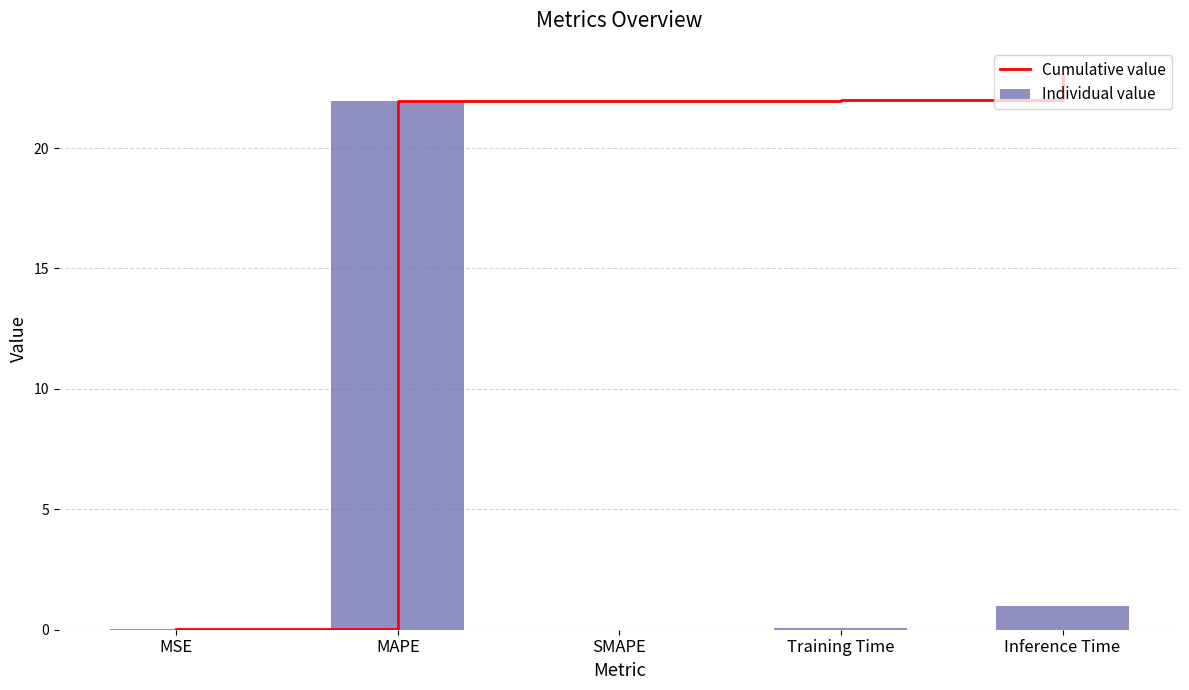

Which series has the largest total across all categories?

Cumulative value